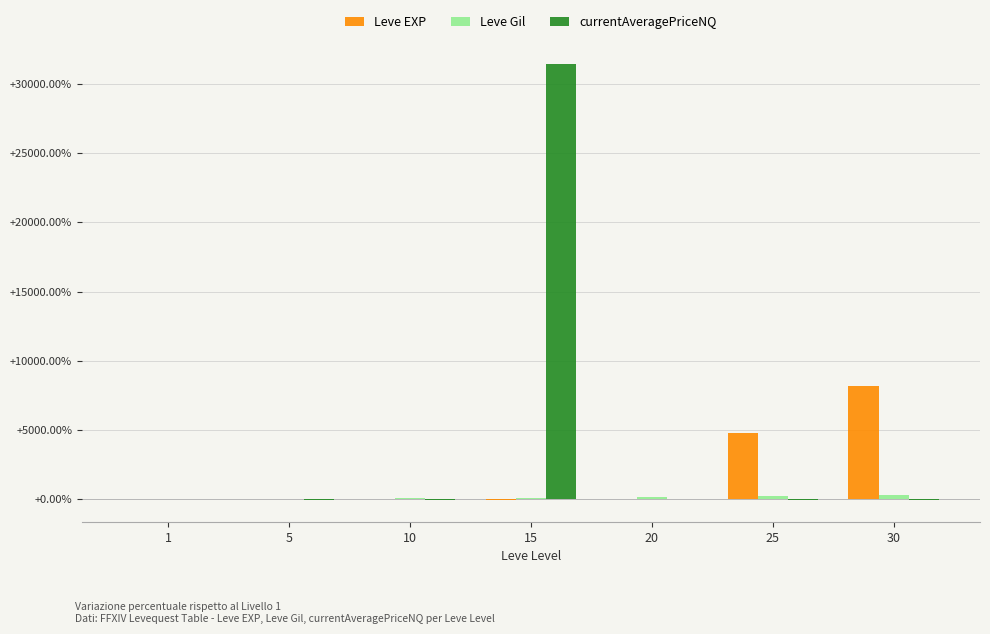

Which series changed the most between 5 and 25?

Leve EXP